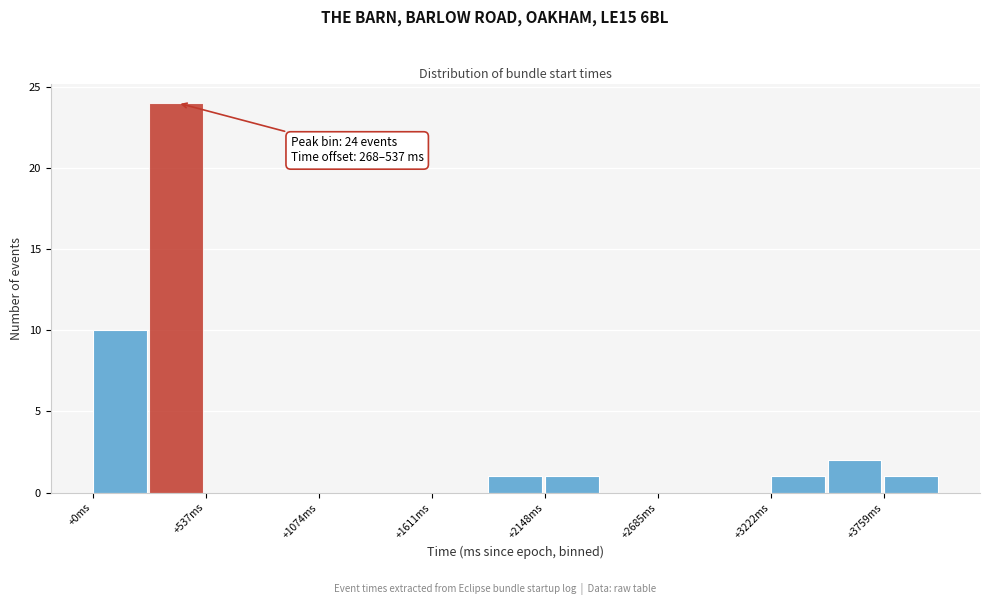

Around what value on the x-axis is the tallest bar? Give the approximate position of its centre, as read against the axis.

400